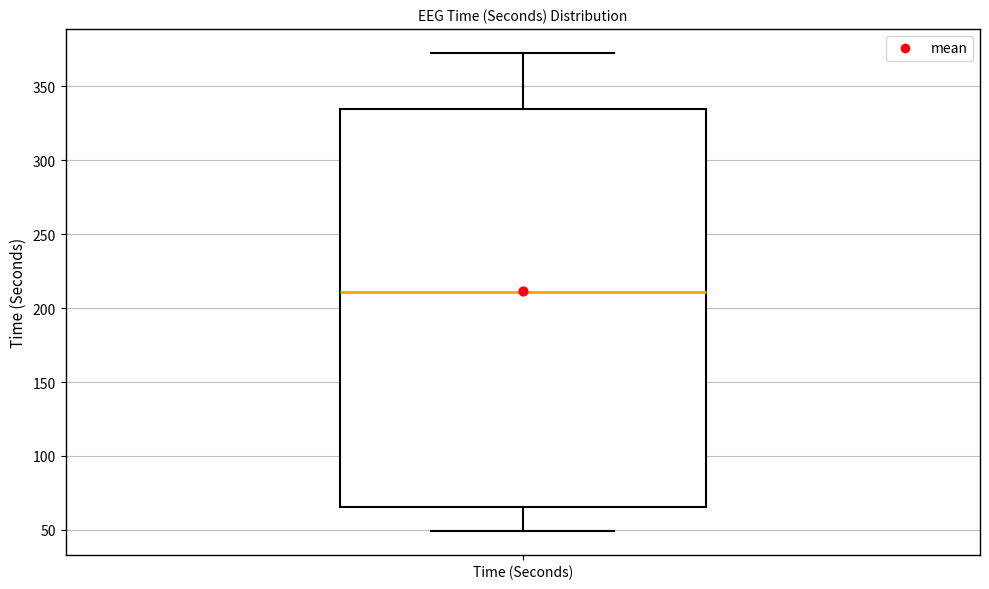

Transcribe this box plot: give where the median line is, the range the box spans, and where the two whiskers end, as read against the y-axis. The values are not printed on the chart, so give them approximately, as read against the axis.

median 210, box 65 to 335, whiskers 50 to 375